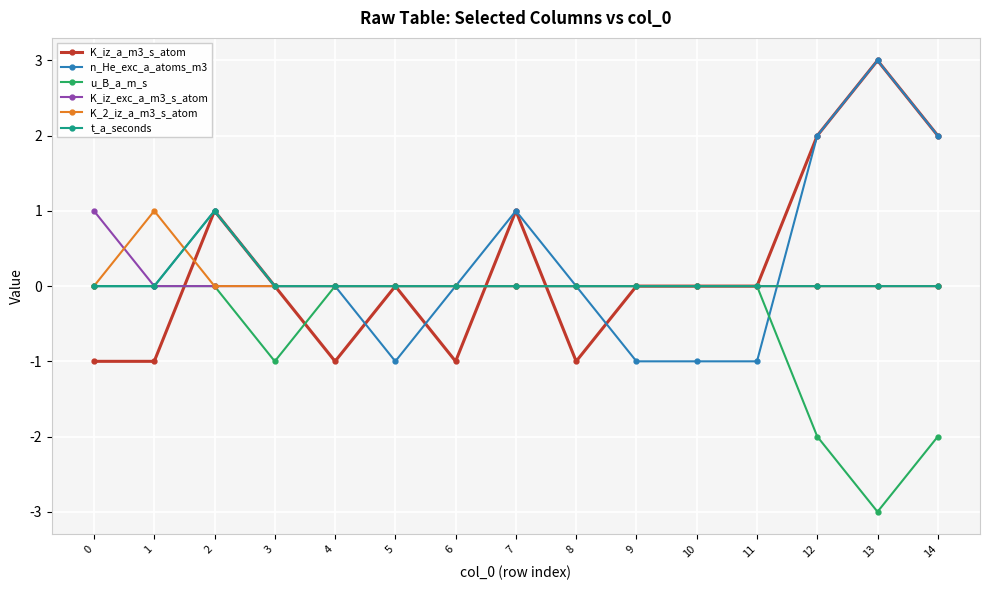

Count the t_a_seconds values in the range 0 to 1.

15